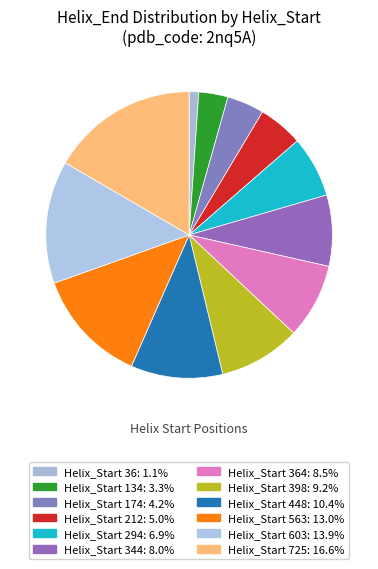

Is there a majority slice in this chart?

No